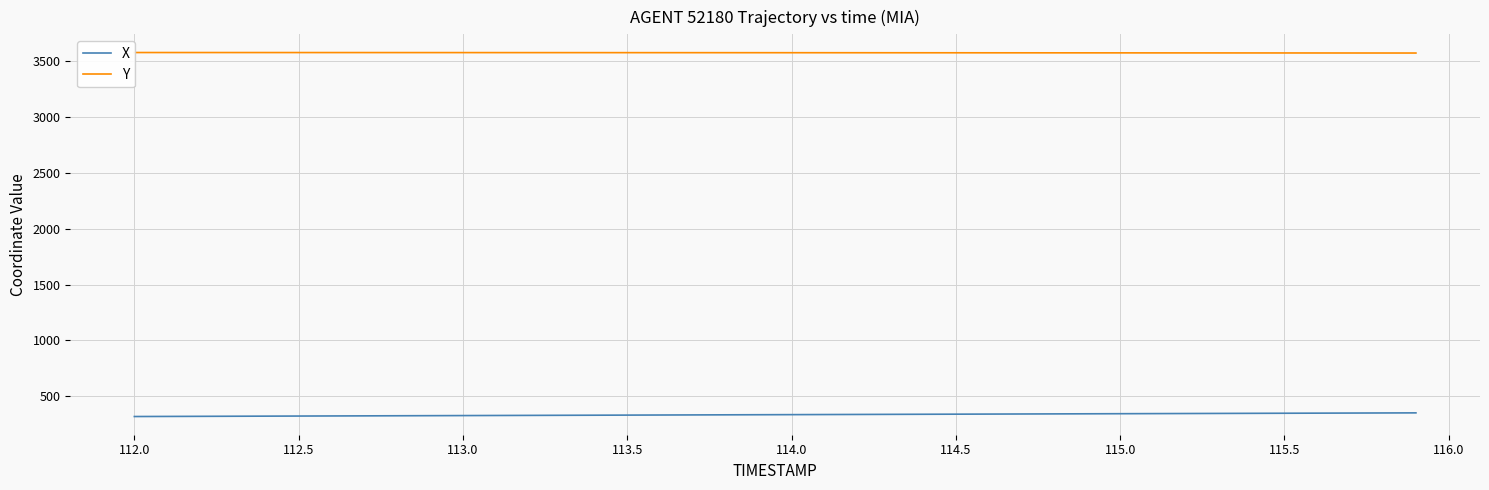

What is the highest value of the Y series?

3573.1